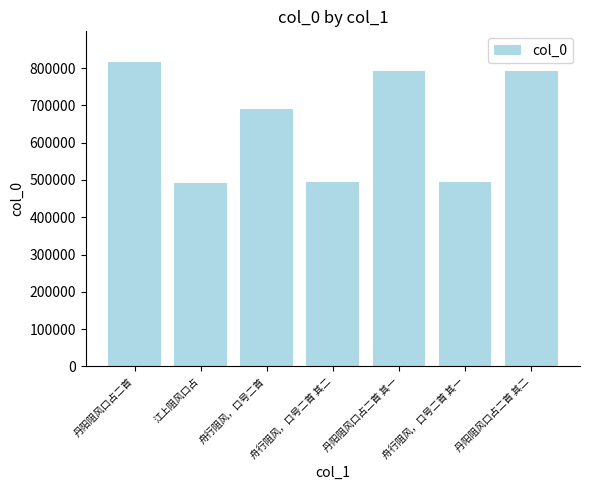

What is the approximate value at 舟行阻风，口号二首 其二?

495259